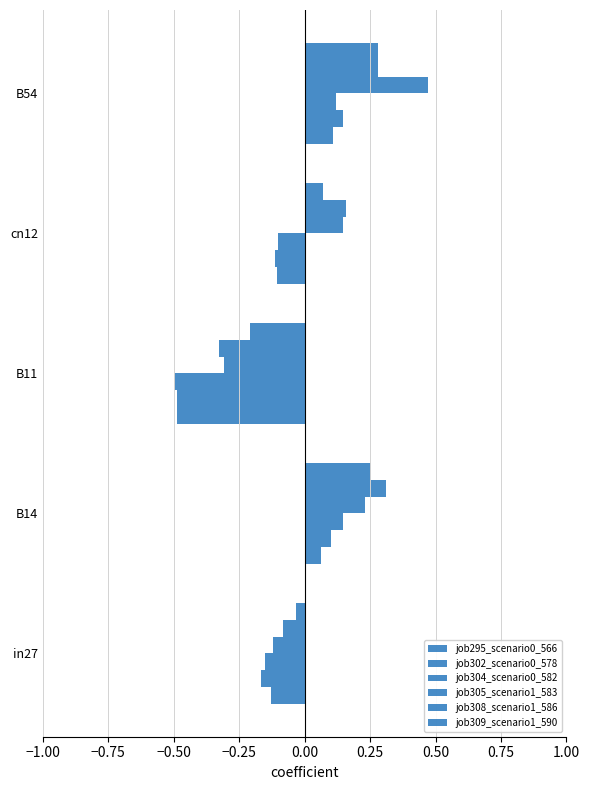

What is the highest value of the job302_scenario0_578 series?

0.1